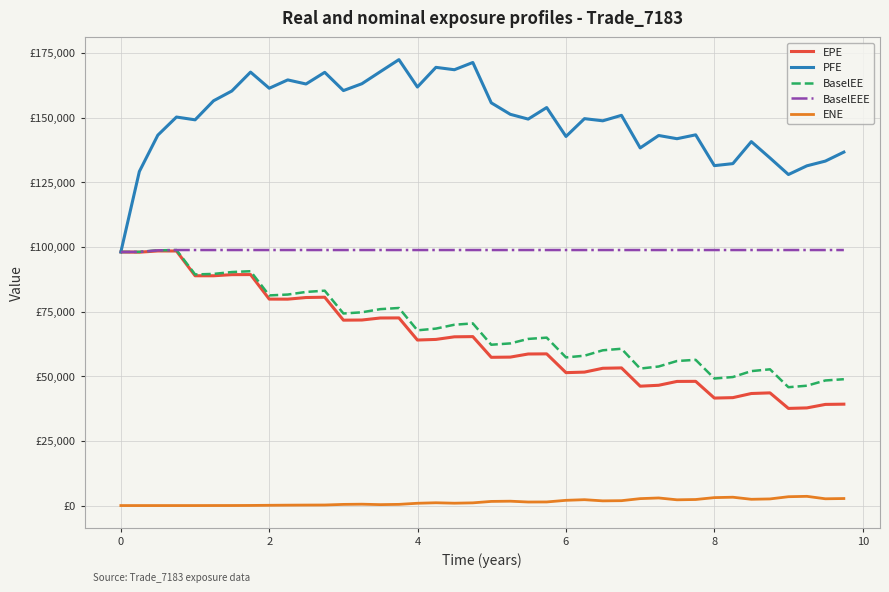

What is the average value of the EPE series?

64255.9